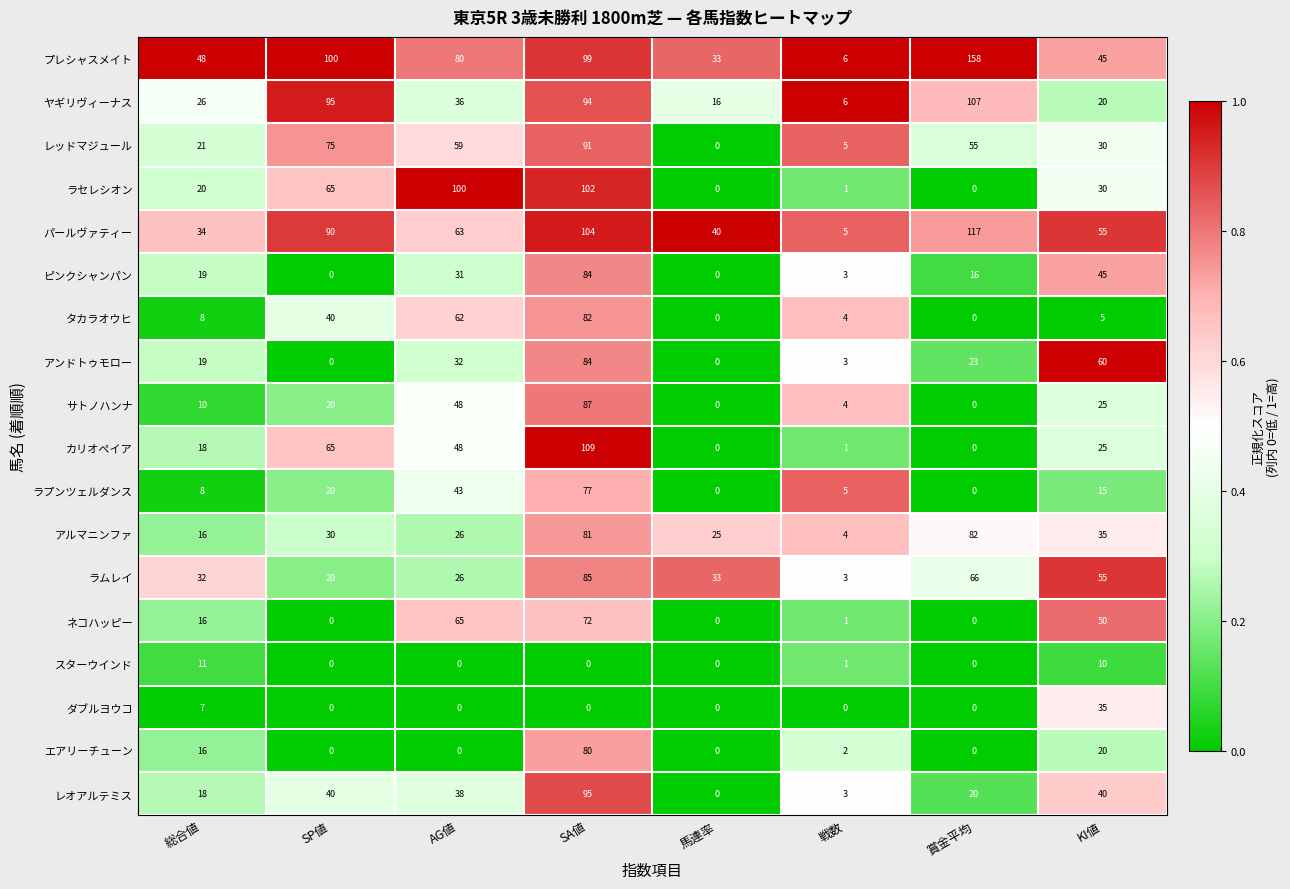

What is the total value across all series at KI値?

600